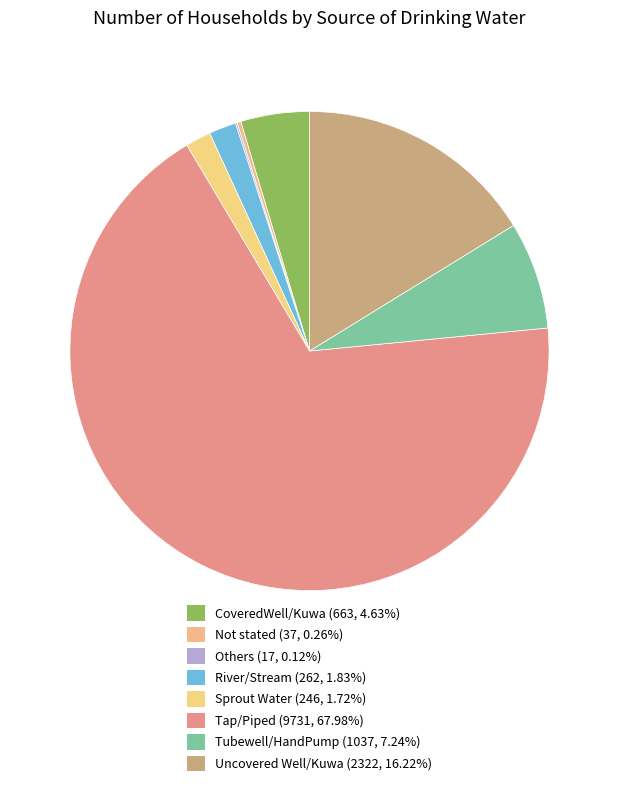

What percentage do Others and Sprout Water together represent?

1.8%